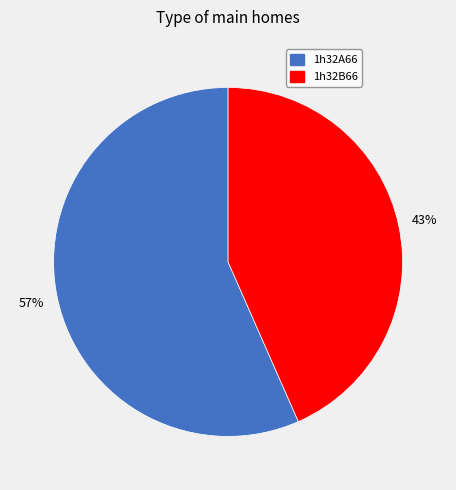

True or false: 1h32B66 accounts for 55% of the total.

False